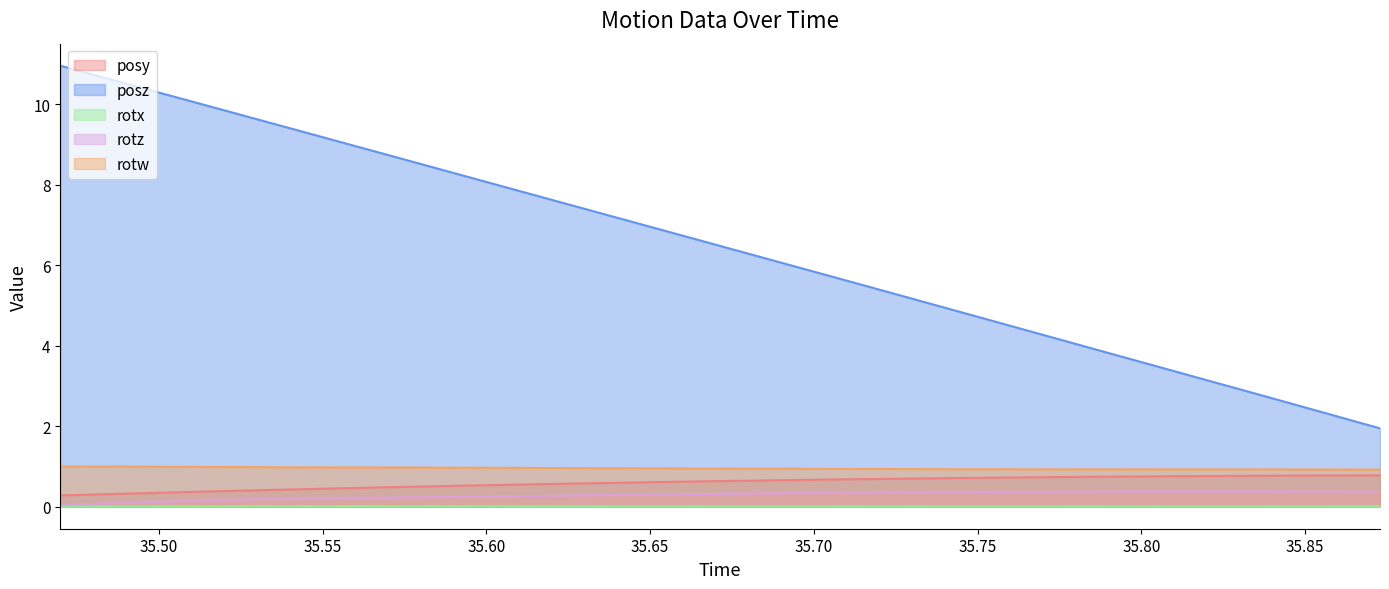

Which series has the widest spread of values?

posz